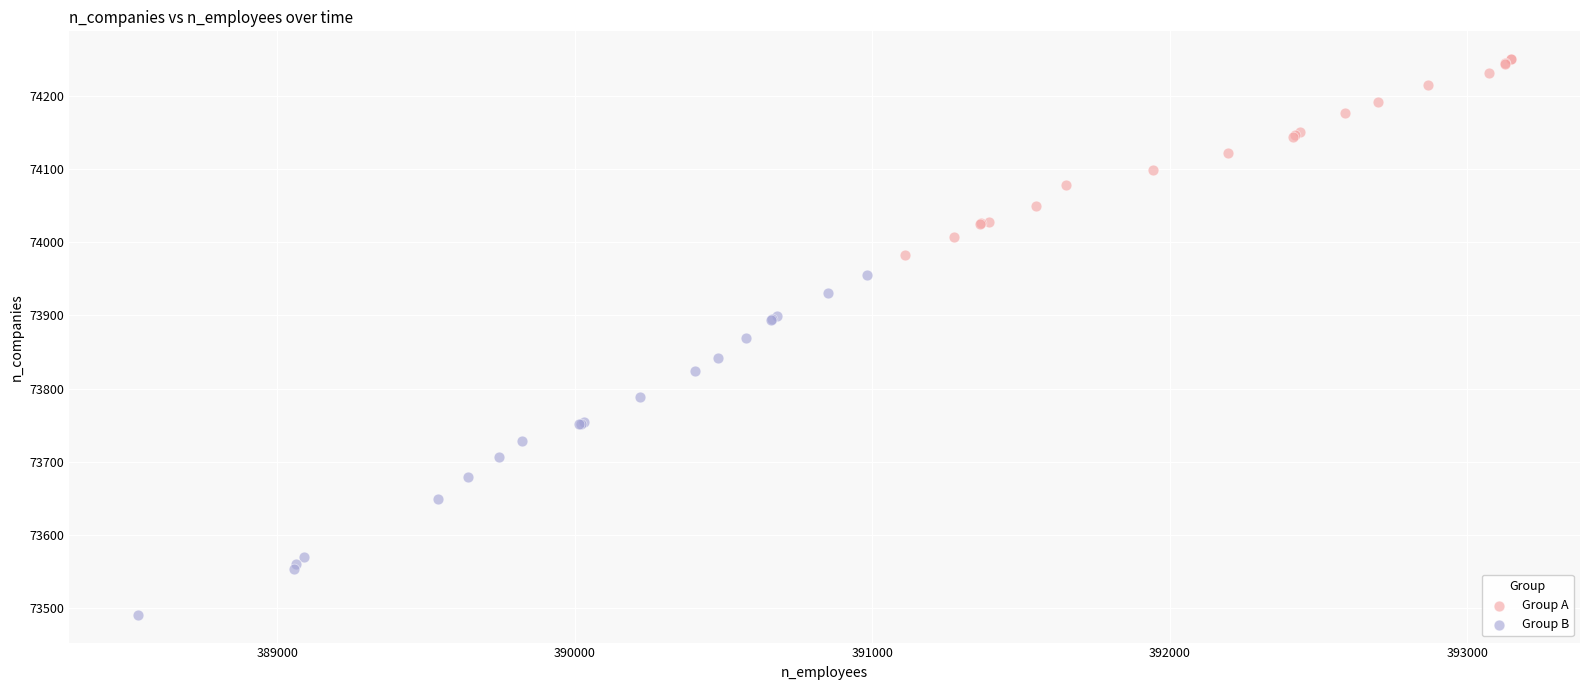

Which series reaches the maximum Y coordinate?

Group A